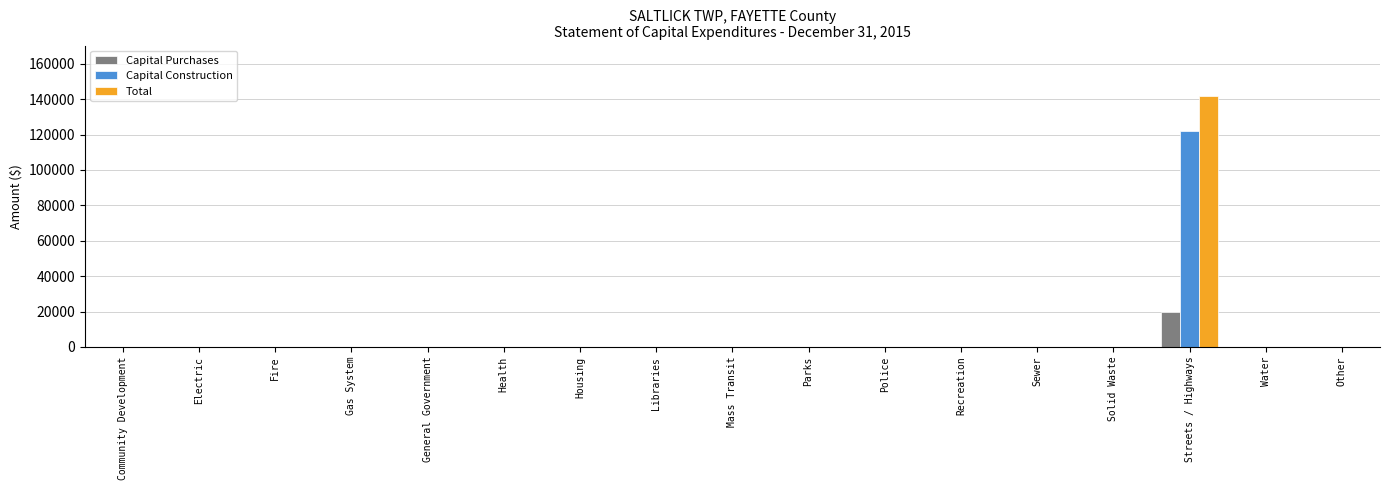

Are the bars grouped side by side (vs. stacked)?

Yes